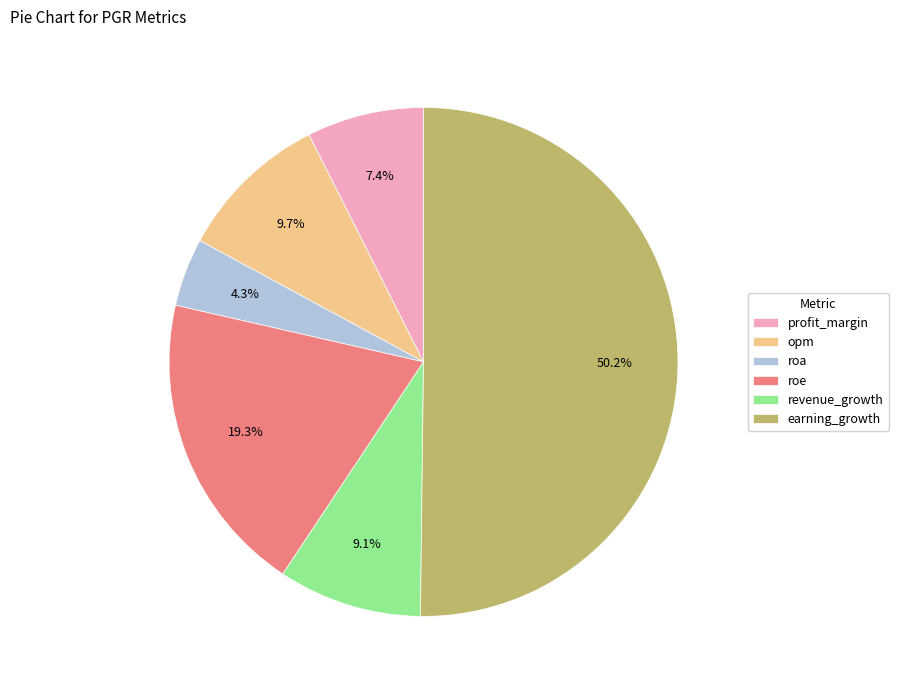

What percentage is the roa slice, to the nearest percent?

4%